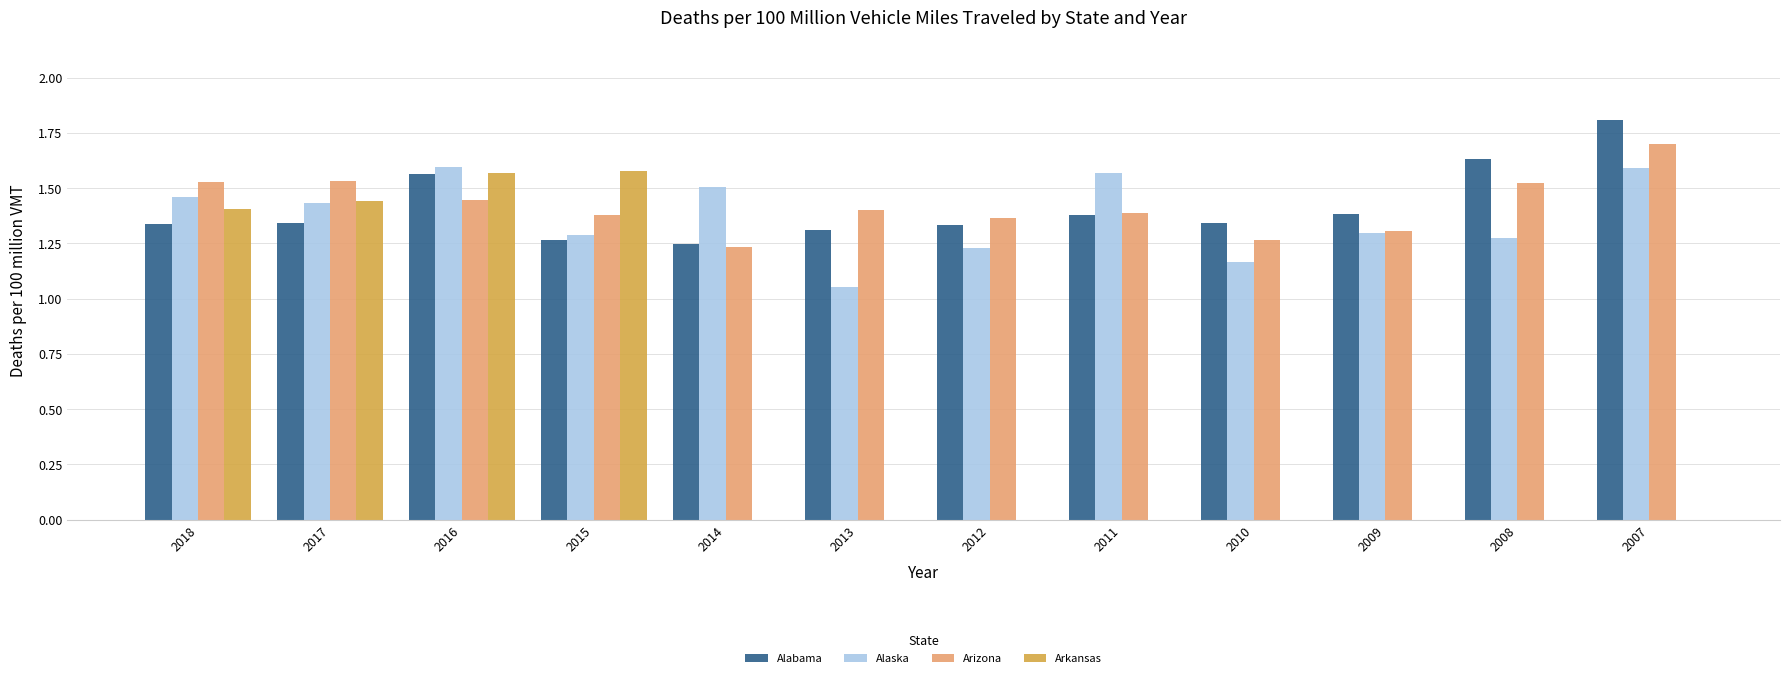

At which label does Alabama reach its peak?

2007